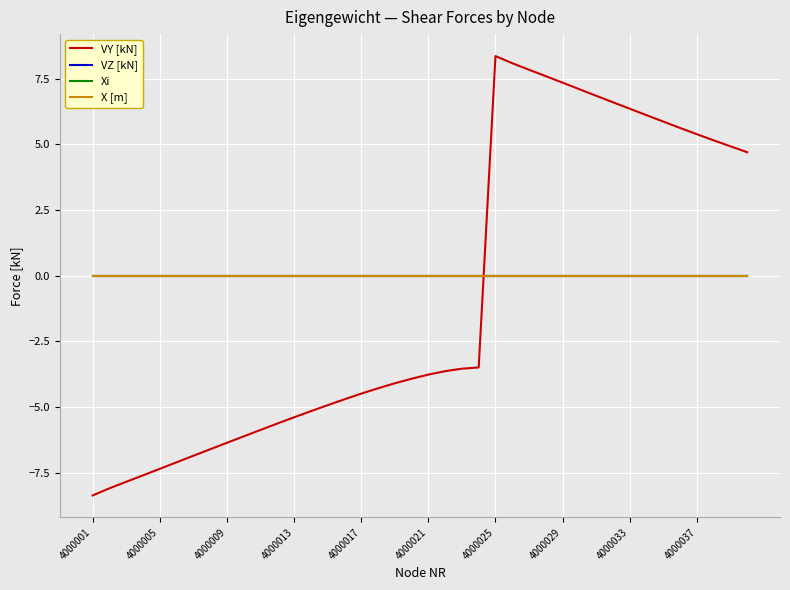

Does the chart display data point markers on the line(s)?

No